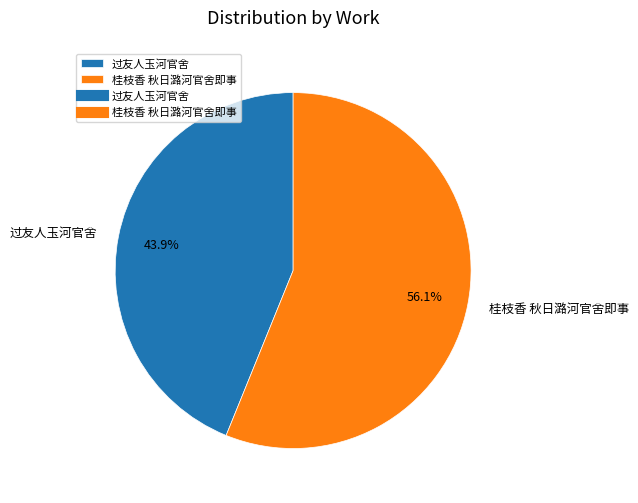

To the nearest percent, what percentage of the pie is 桂枝香 秋日潞河官舍即事?

56%